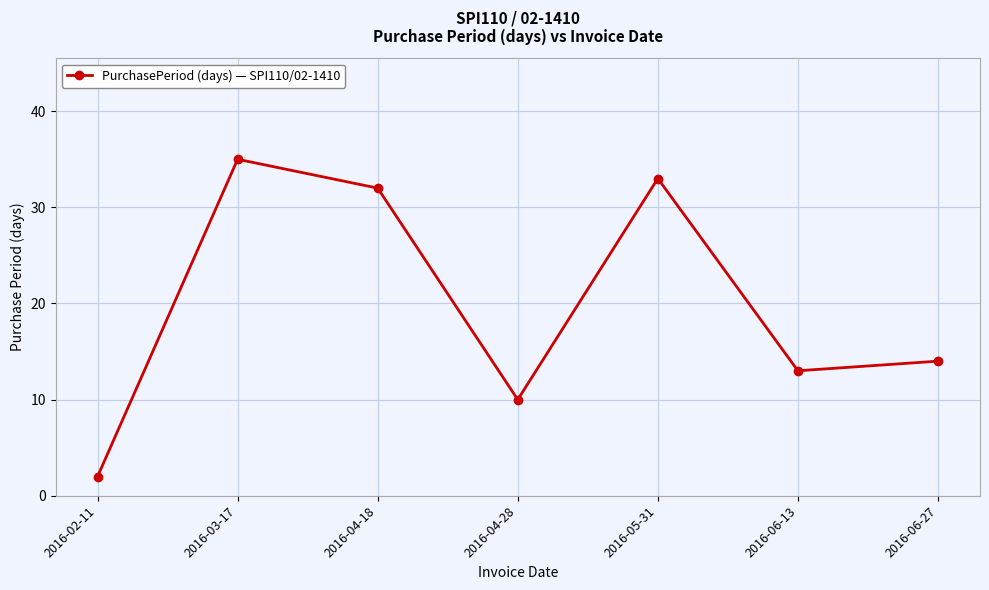

Count the number of data series in this chart.

1